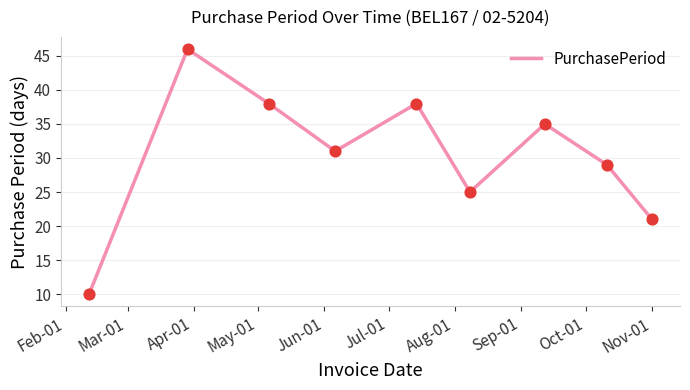

What is the smallest value displayed?

10